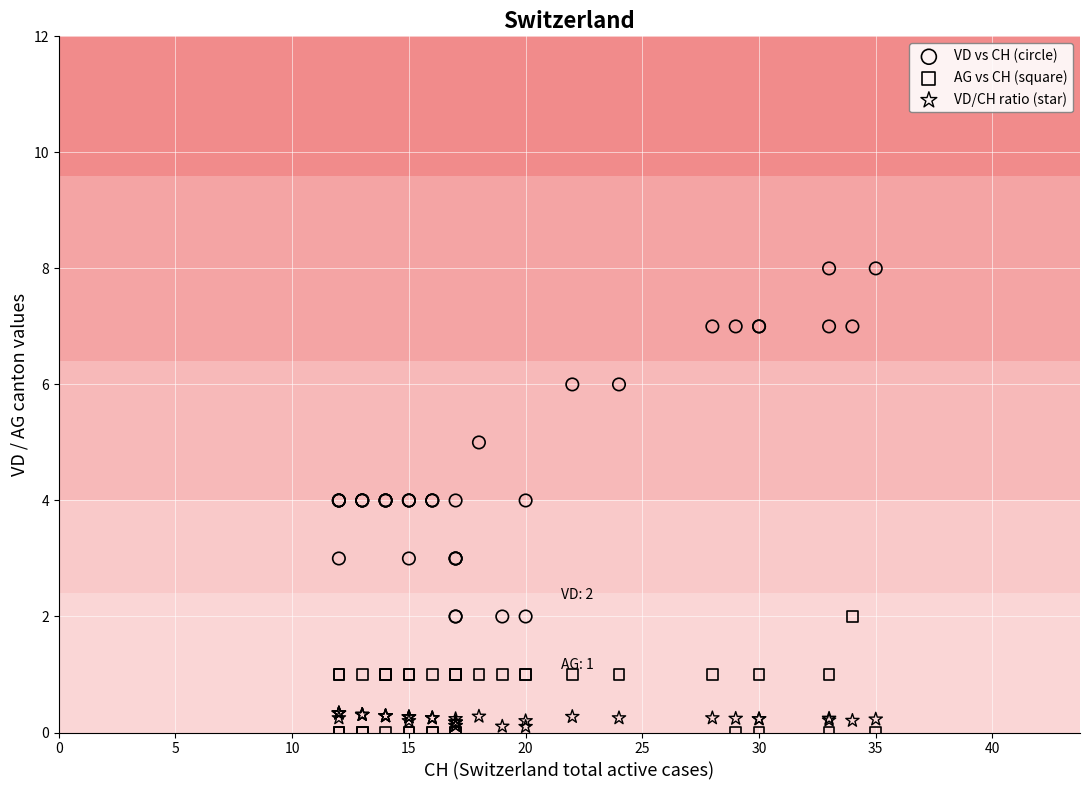

What are all the series names shown in the legend?

VD vs CH (circle), AG vs CH (square), VD/CH ratio (star)